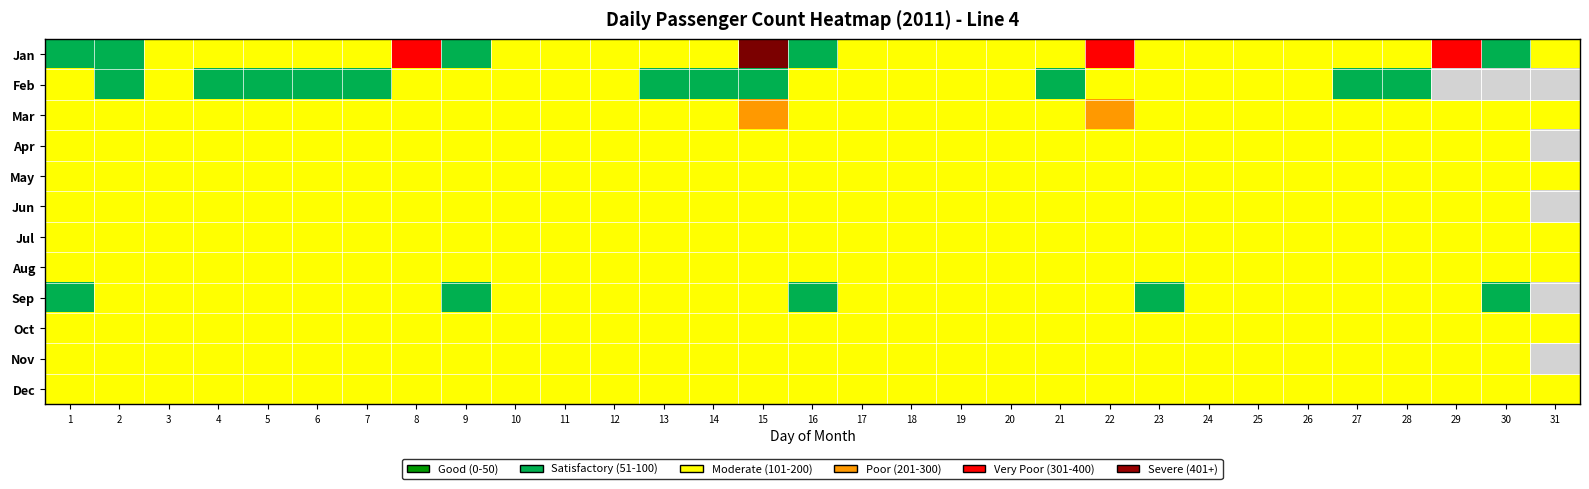

What value does the Sep series have at 20?

112.0